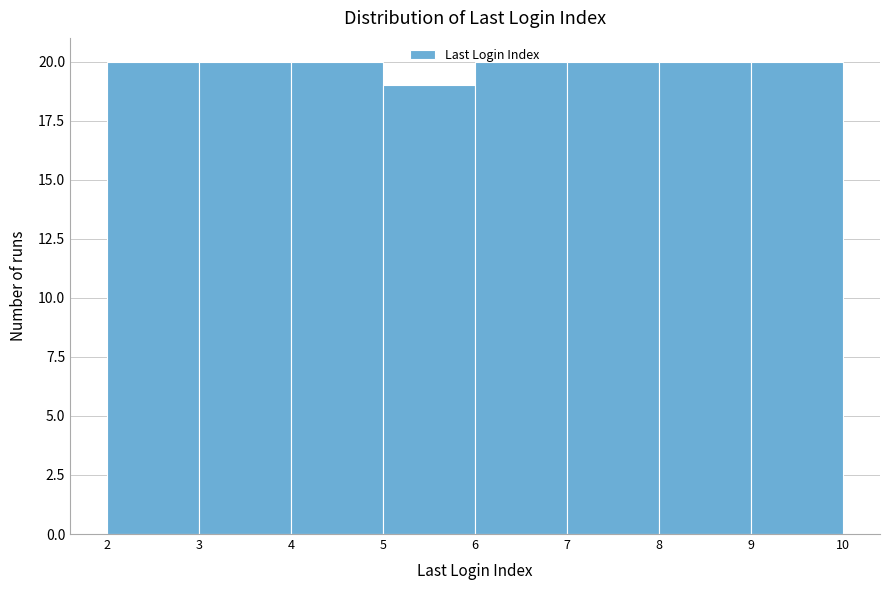

Reading left to right, list every bar in this chart as the range it spans on the x-axis followed by its height. The values are not printed on the chart, so give them approximately, as read against the axis.

2 to 3: 20
3 to 4: 20
4 to 5: 20
5 to 6: 19
6 to 7: 20
7 to 8: 20
8 to 9: 20
9 to 10: 20